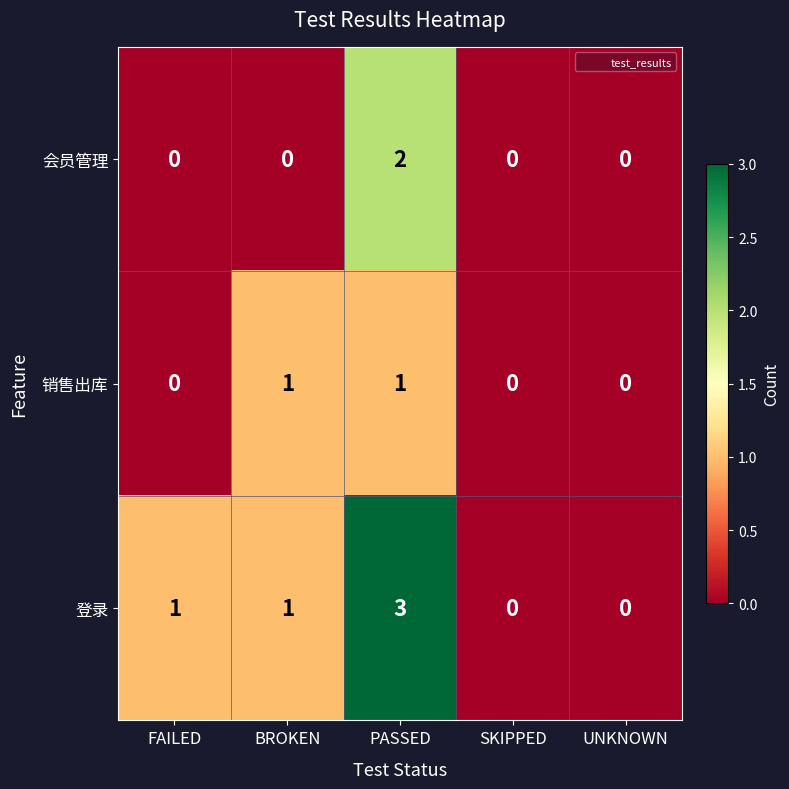

Between PASSED and SKIPPED, which series saw the biggest shift?

登录